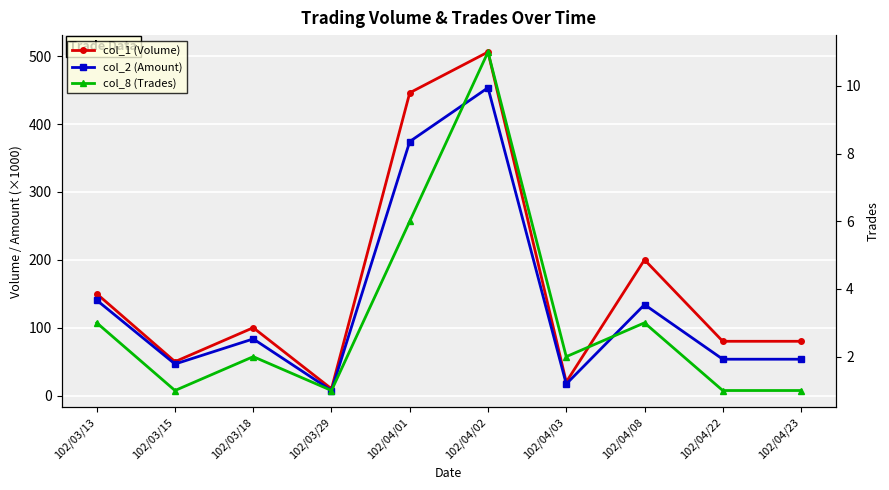

Where is col_8 (Trades) nearest to the value 6?

102/04/01